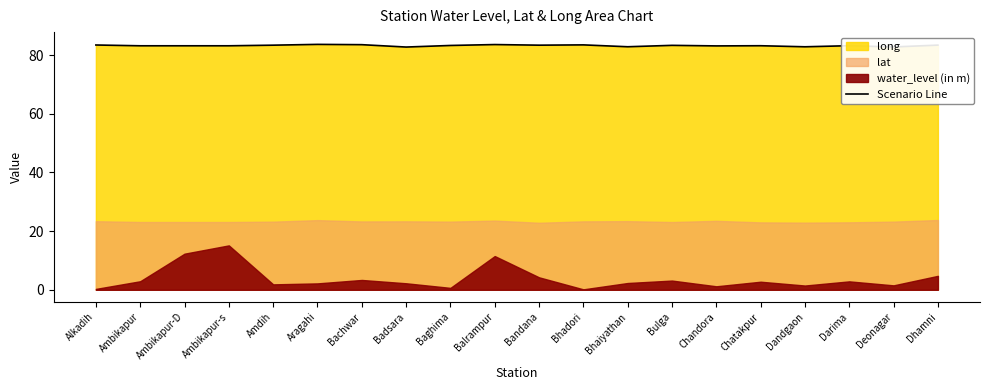

Rank the categories by value from lowest to highest.

Badsara, Deonagar, Dandgaon, Bhaiyathan, Chandora, Ambikapur, Ambikapur-D, Ambikapur-s, Chatakpur, Darima, Baghima, Bulga, Amdih, Bandana, Dhamni, Alkadih, Bhadori, Bachwar, Balrampur, Aragahi